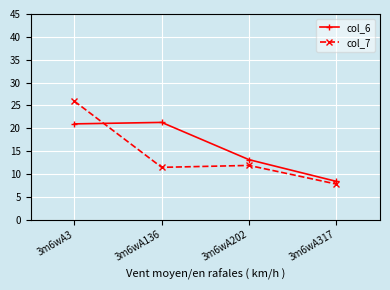

Which series has the largest range (max minus min)?

col_7